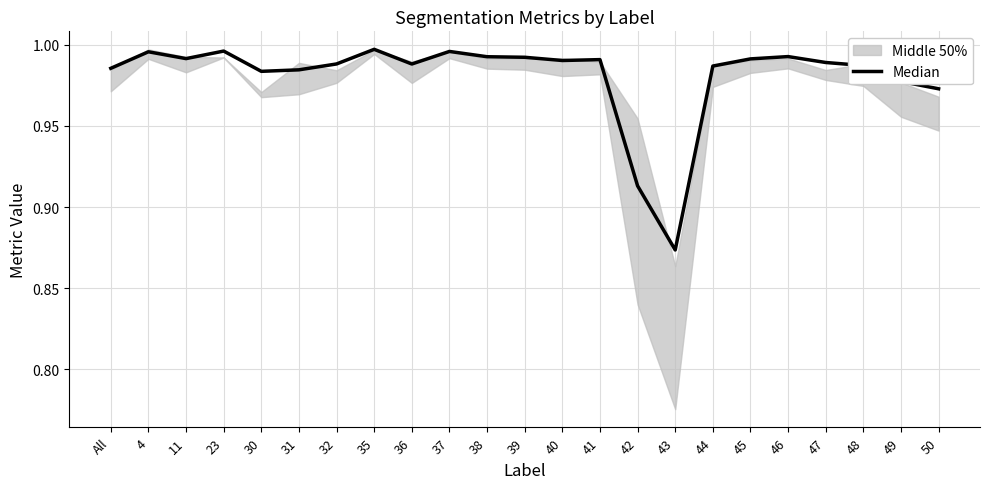

What value does the data have at 43?

0.9